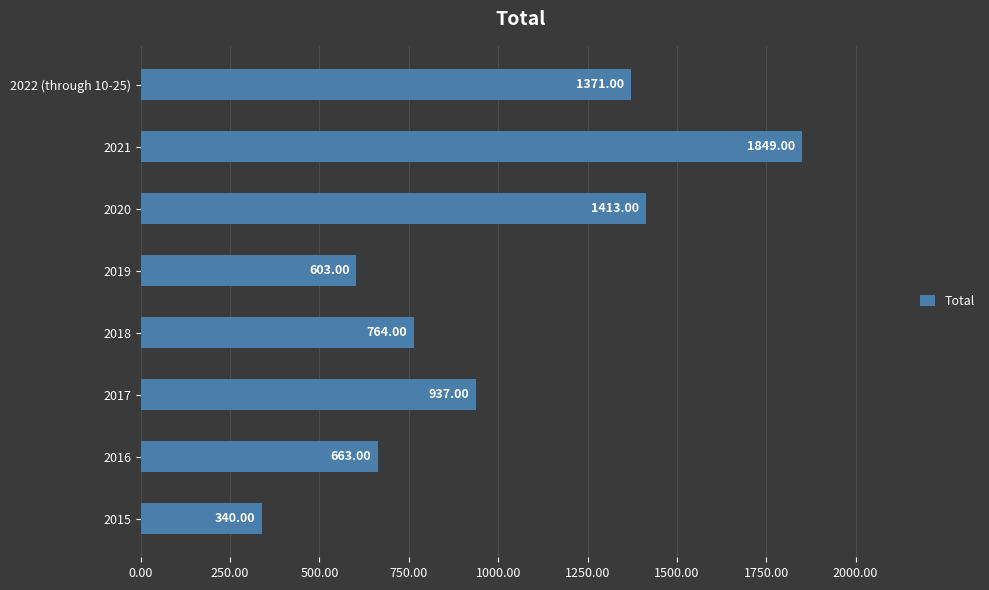

Between 2017 and 2022 (through 10-25), which is larger?

2022 (through 10-25)